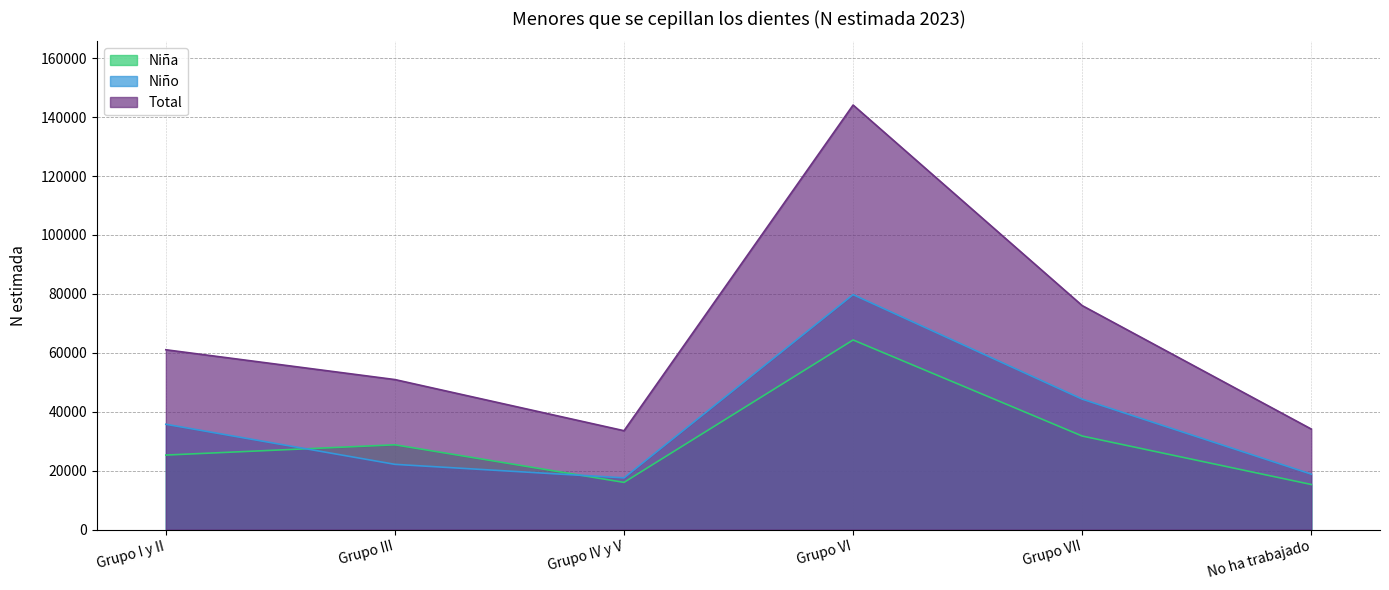

Between Grupo VI and Grupo VII, which series saw the biggest shift?

Total